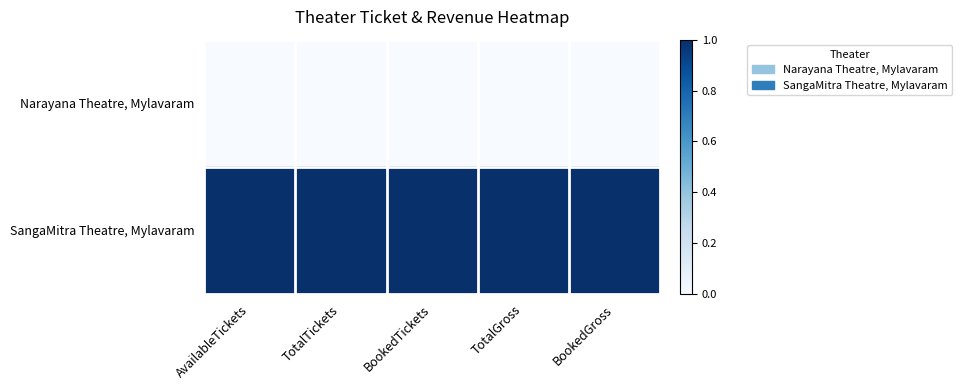

Reading left to right, extract all data points from this chart.

Narayana Theatre, Mylavaram: AvailableTickets=0.0	TotalTickets=0.0	BookedTickets=0.0	TotalGross=0.0	BookedGross=0.0
SangaMitra Theatre, Mylavaram: AvailableTickets=1.0	TotalTickets=1.0	BookedTickets=1.0	TotalGross=1.0	BookedGross=1.0